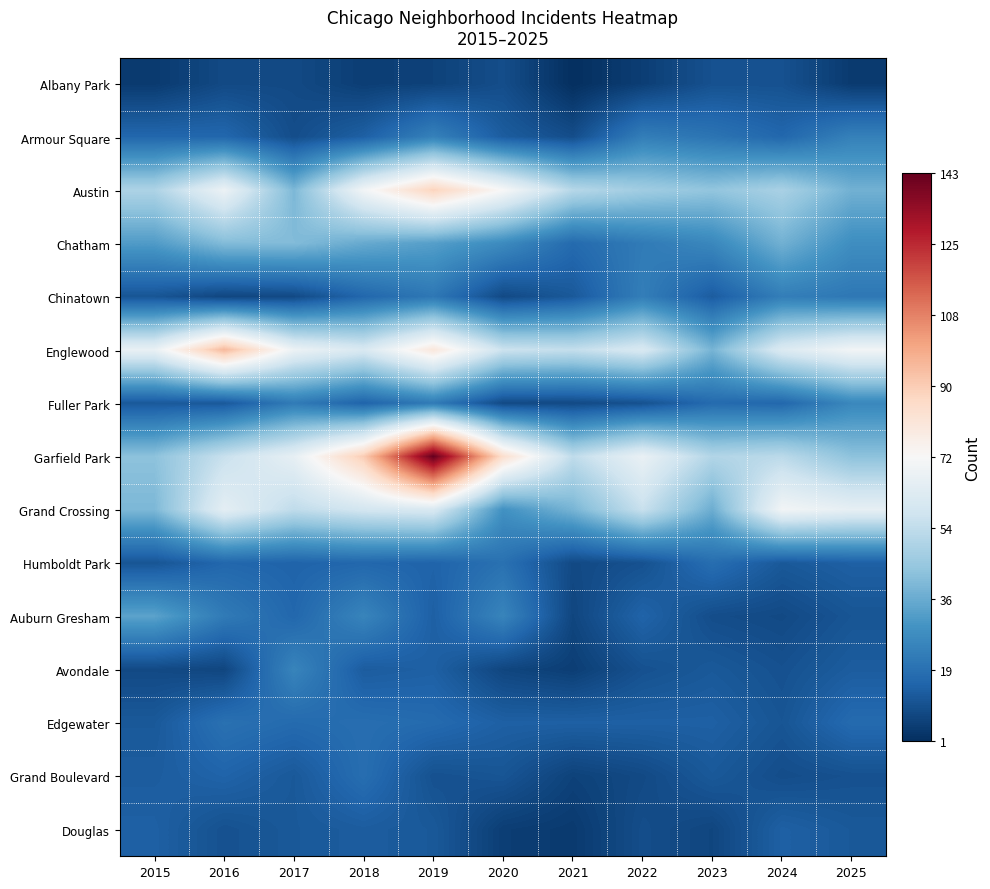

Which series has the largest range (max minus min)?

Garfield Park